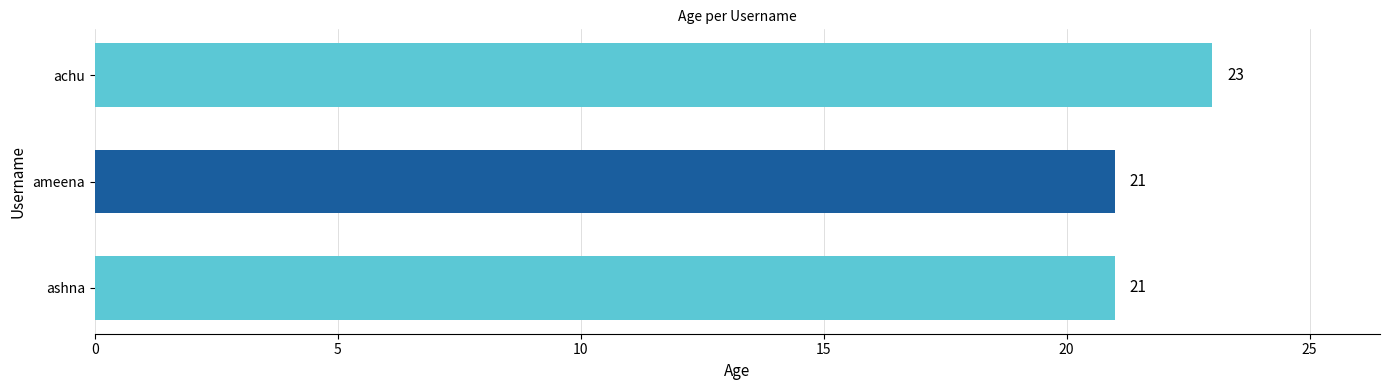

What is the smallest value displayed?

21